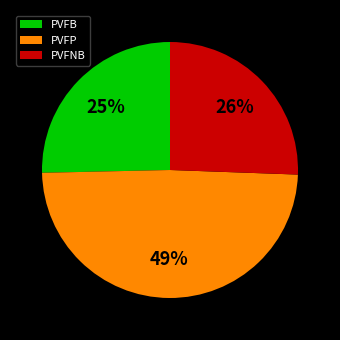

Count the number of slices in the pie.

3